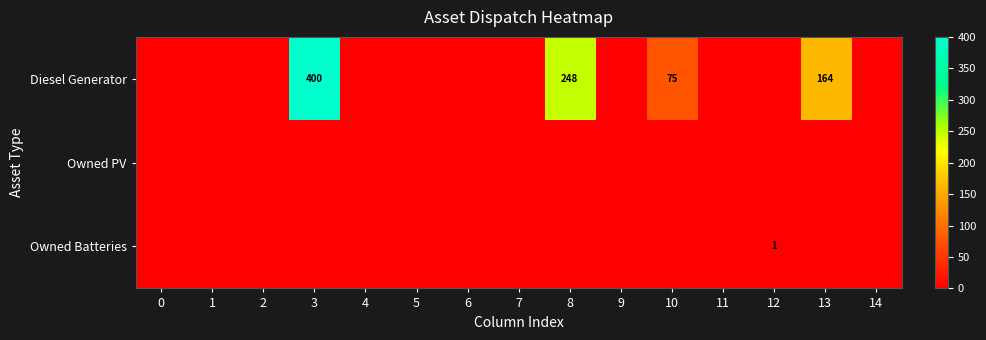

At 0, list the series in order from smallest to largest.

Diesel Generator, Owned PV, Owned Batteries